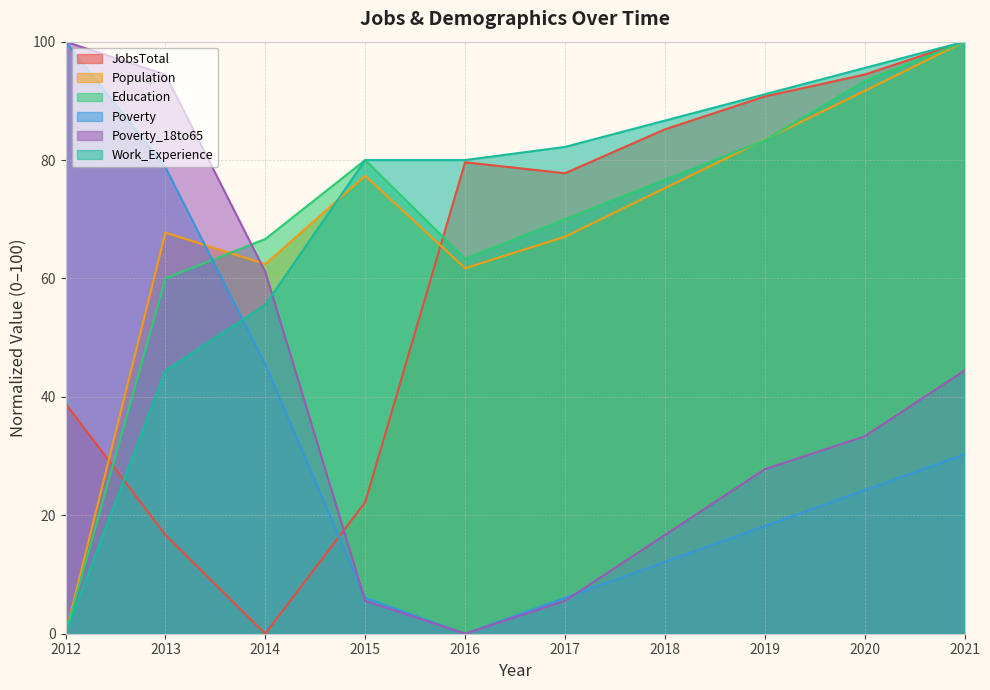

Reading left to right, transcribe all the data shown in this chart.

JobsTotal: 38.9	16.7	0.0	22.2	79.6	77.8	85.2	90.7	94.4	100.0
Population: 0.0	67.7	62.4	77.3	61.7	67.1	75.3	83.5	91.7	100.0
Education: 0.0	60.0	66.7	80.0	63.3	70.0	76.7	83.3	93.3	100.0
Poverty: 100.0	78.8	45.5	6.1	0.0	6.1	12.1	18.2	24.2	30.3
Poverty_18to65: 100.0	94.4	61.1	5.6	0.0	5.6	16.7	27.8	33.3	44.4
Work_Experience: 0.0	44.4	55.6	80.0	80.0	82.2	86.7	91.1	95.6	100.0